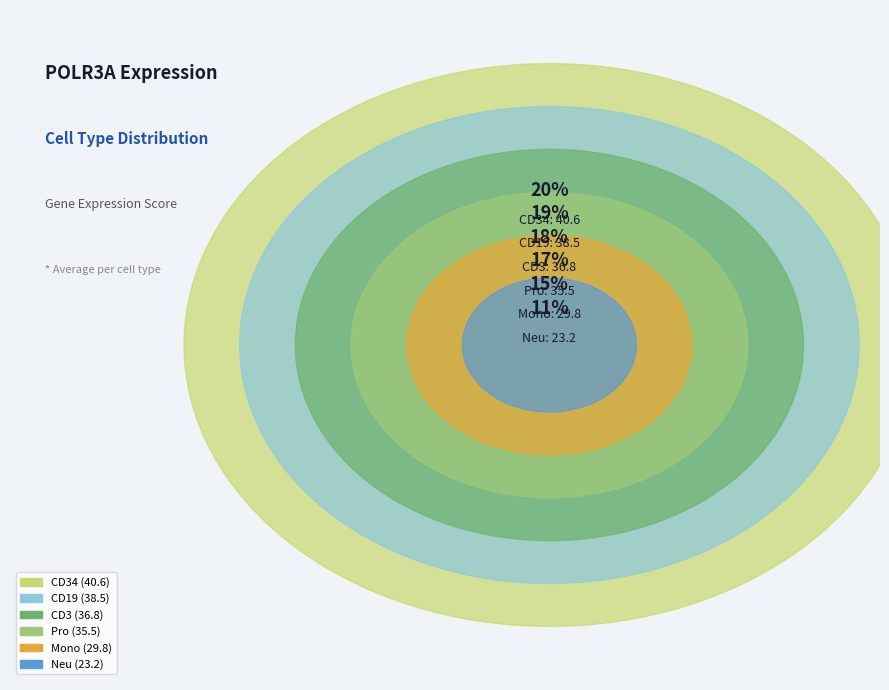

Rank the categories by value from lowest to highest.

Neu, Mono, Pro, CD3, CD19, CD34